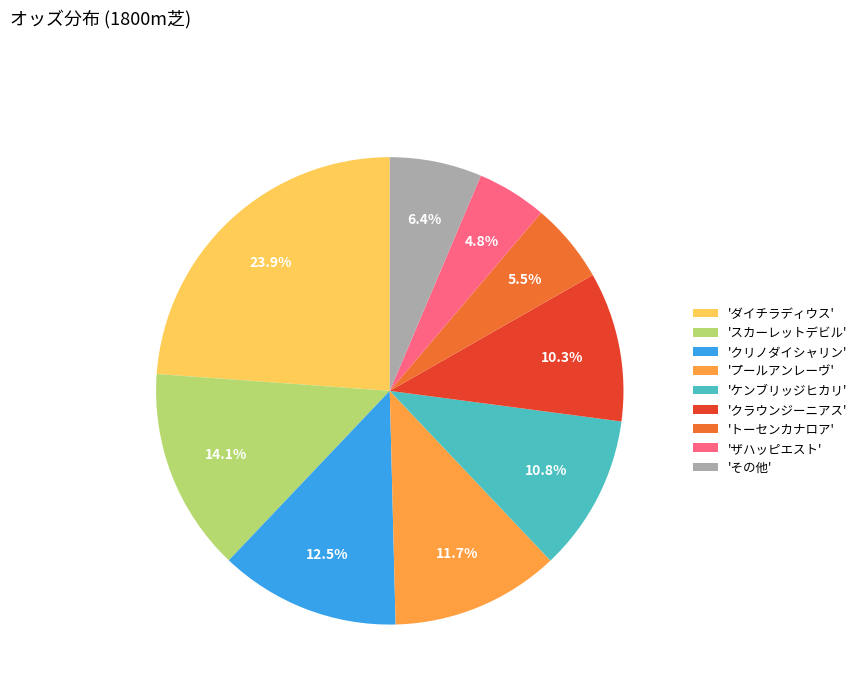

How much of the chart is everything except 'スカーレットデビル'?

85.9%